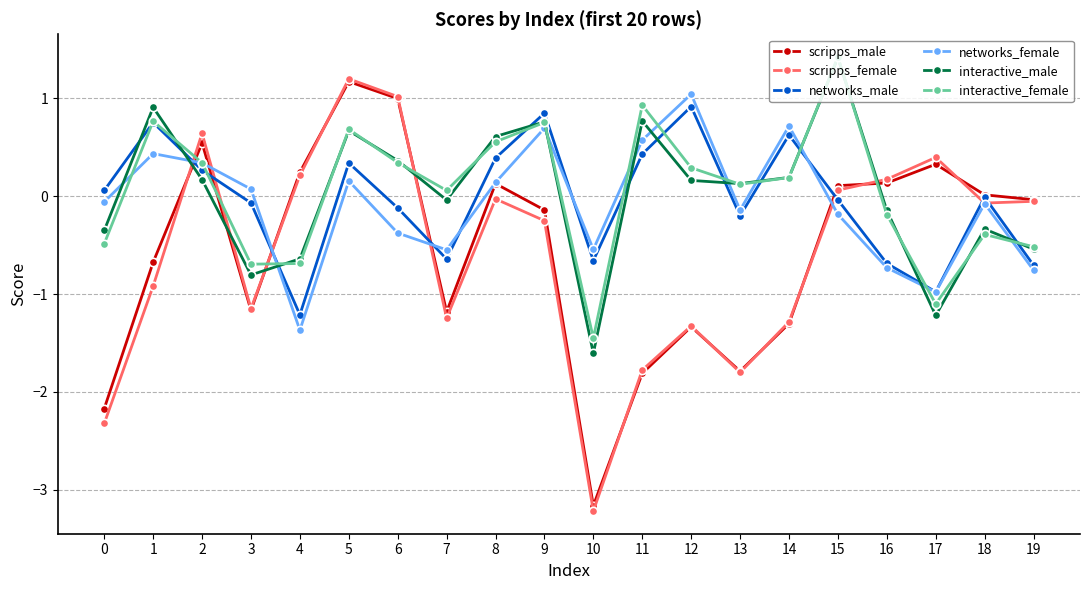

The scripps_male series shows 0.0 at 17. True or false?

False